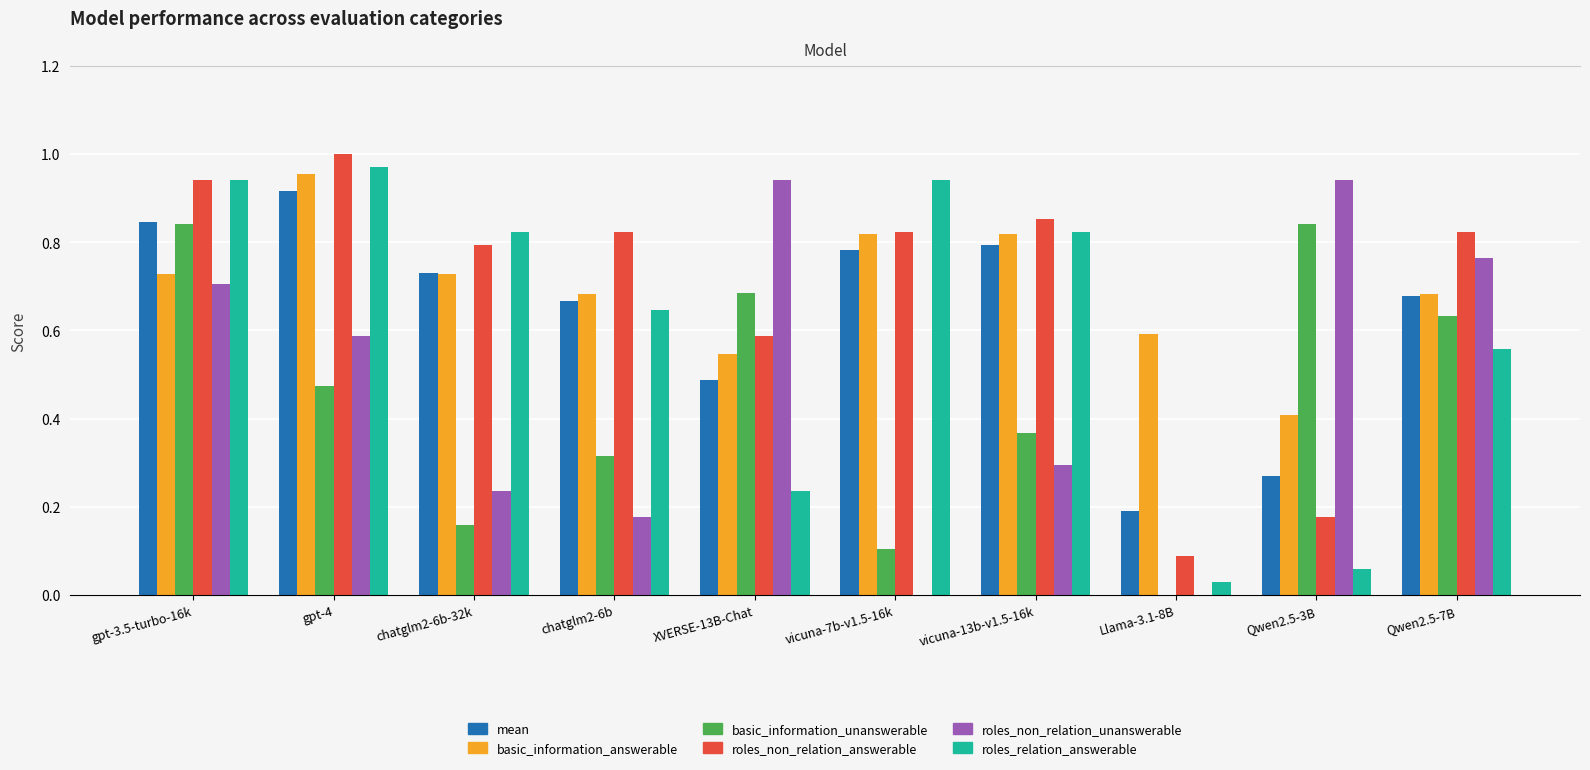

How many groups of bars are there?

10